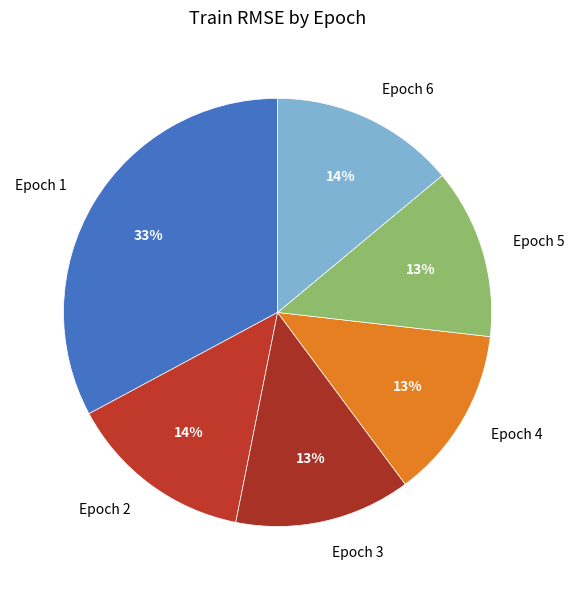

True or false: Epoch 1 accounts for 33% of the total.

True